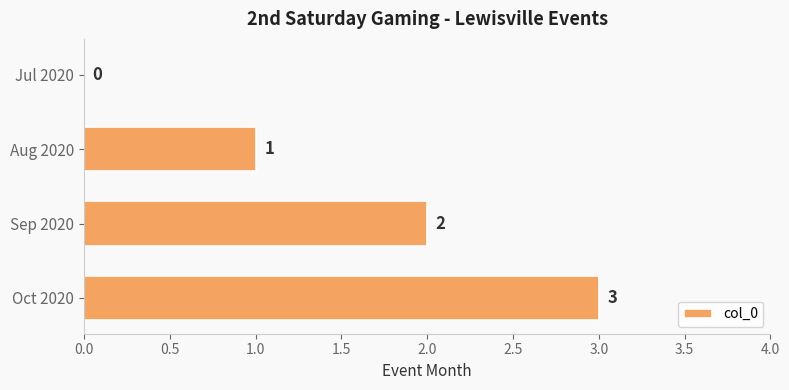

At which label is the value closest to 1?

Aug 2020